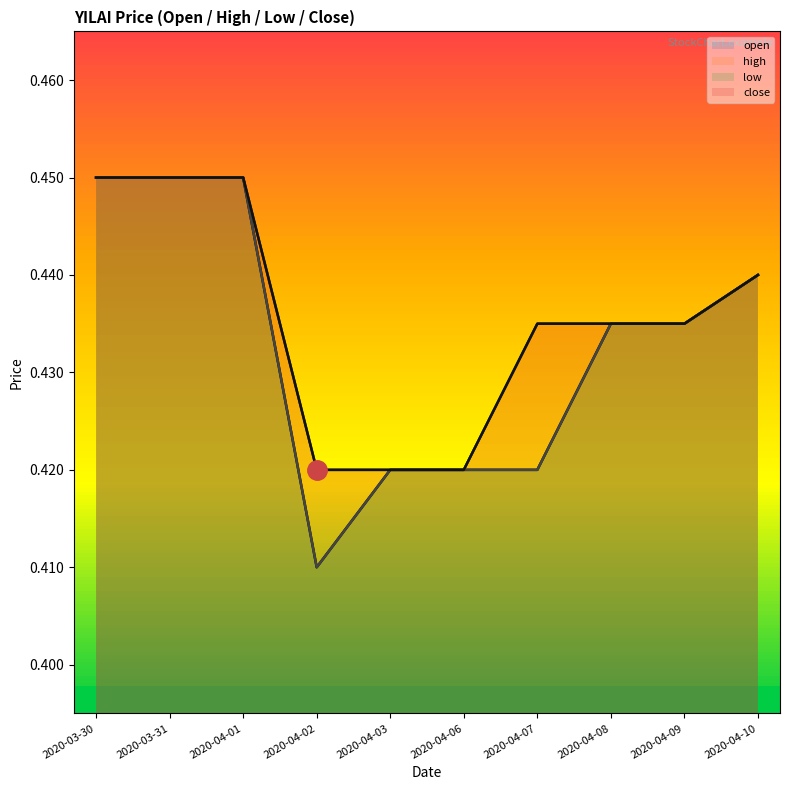

At which label is low closest to 0?

2020-04-02